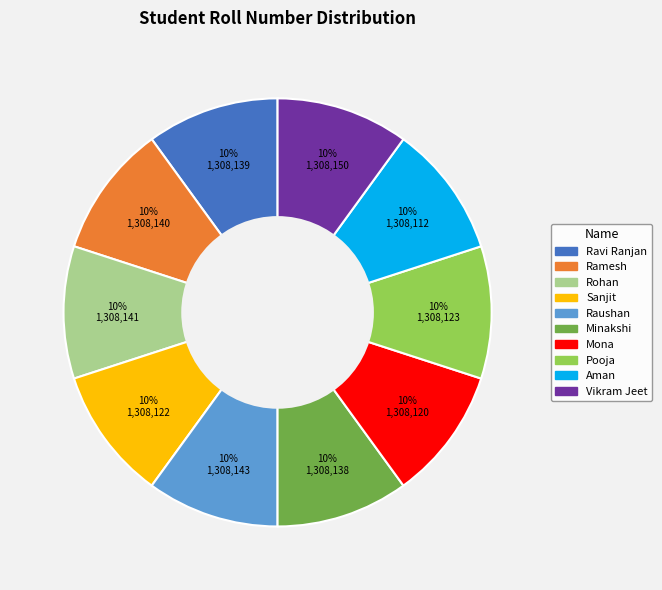

What is the ratio of the value at Mona to the value at Ravi Ranjan?

1.0